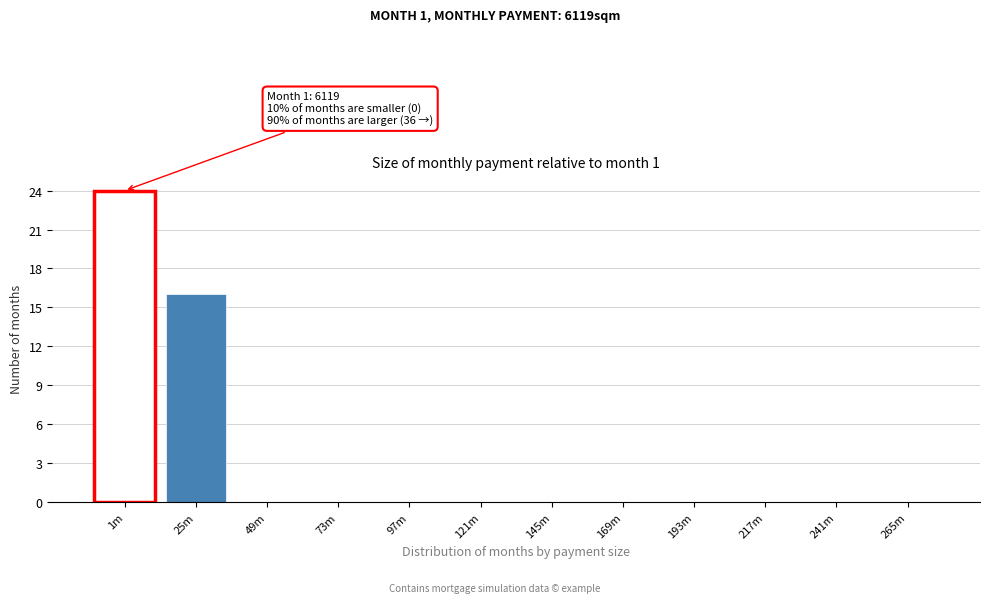

Reading left to right, list all the values displayed in this chart.

1m=24	25m=16	49m=0	73m=0	97m=0	121m=0	145m=0	169m=0	193m=0	217m=0	241m=0	265m=0